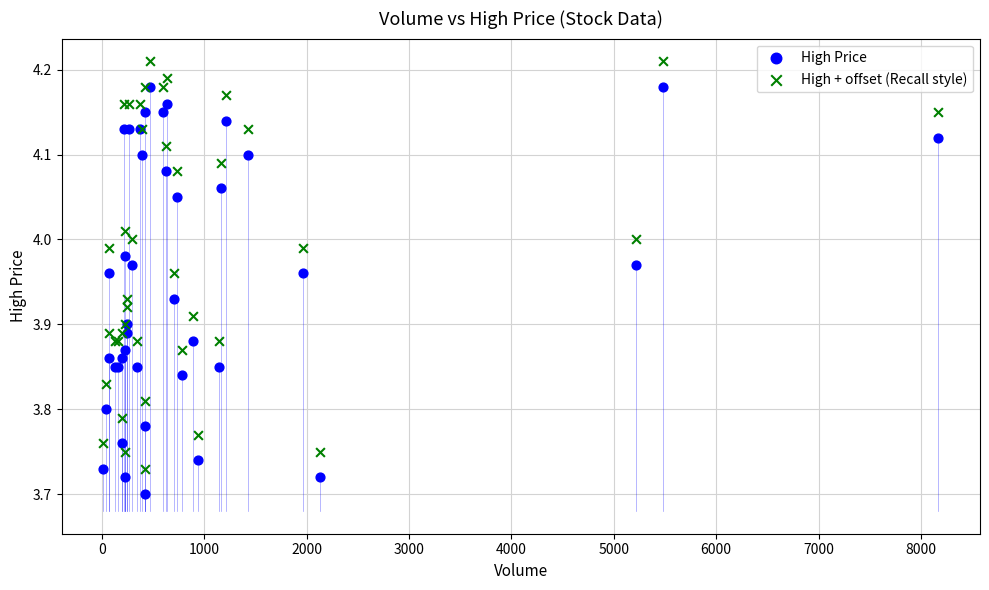

Which series reaches the minimum Y coordinate?

High Price